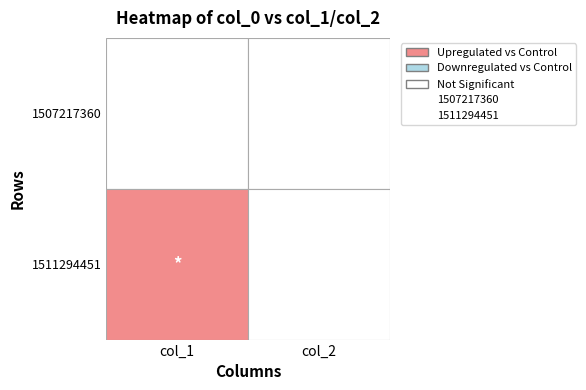

Reading left to right, extract all data points from this chart.

1507217360: 0=0	1=0
1511294451: 0=1	1=0